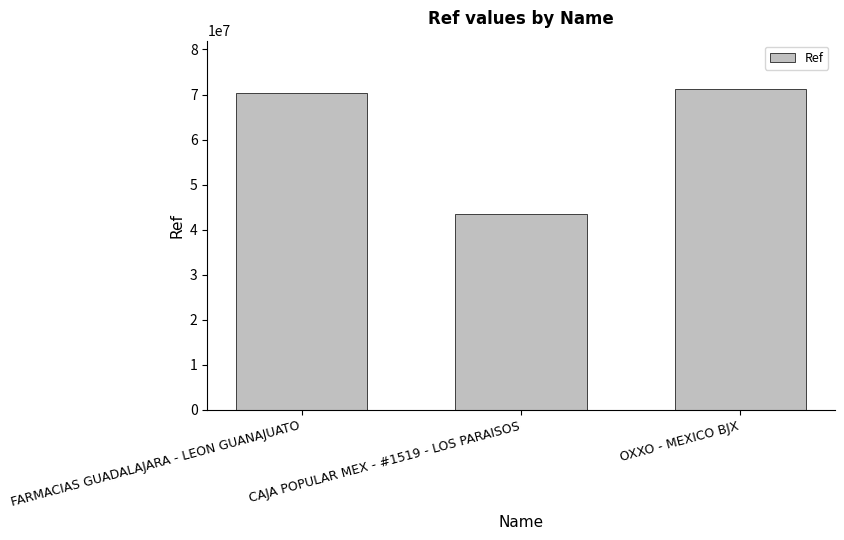

What value does the data have at FARMACIAS GUADALAJARA - LEON GUANAJUATO, to the nearest 100?

70394300